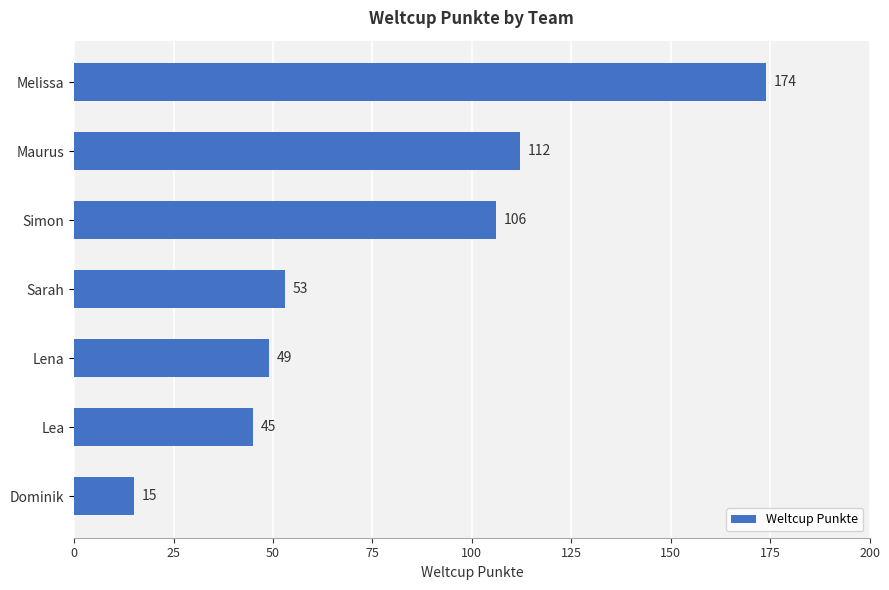

What is the maximum value shown in the chart?

174